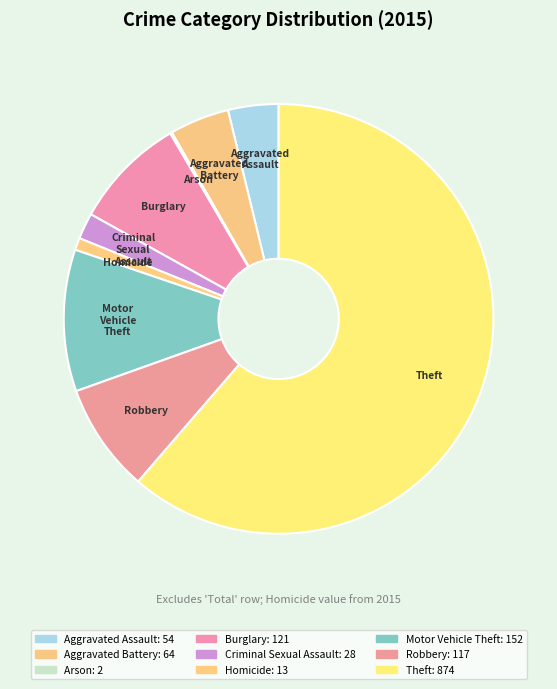

Is there a majority slice in this chart?

Yes